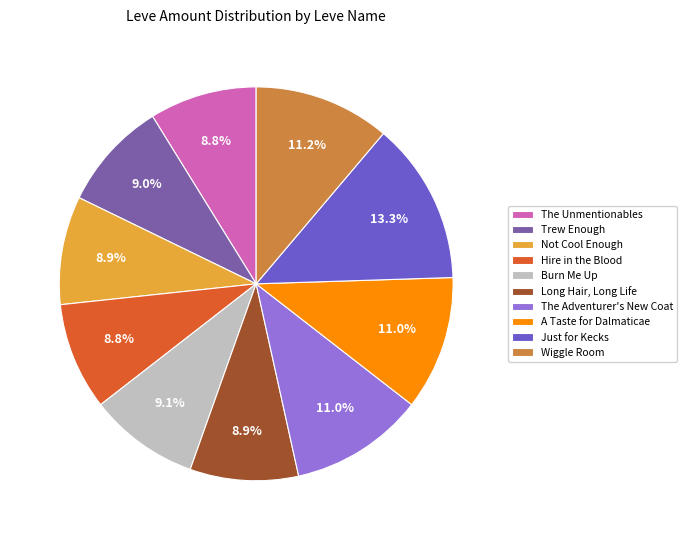

What percentage is NOT represented by A Taste for Dalmaticae?

89.0%